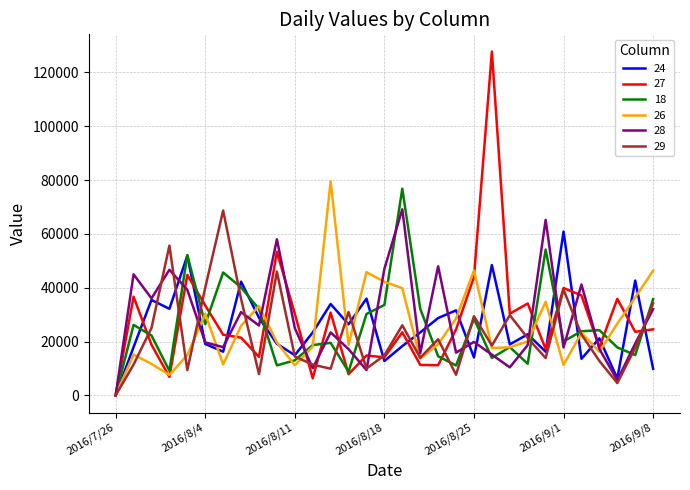

Is this an area chart (filled region under the line)?

No